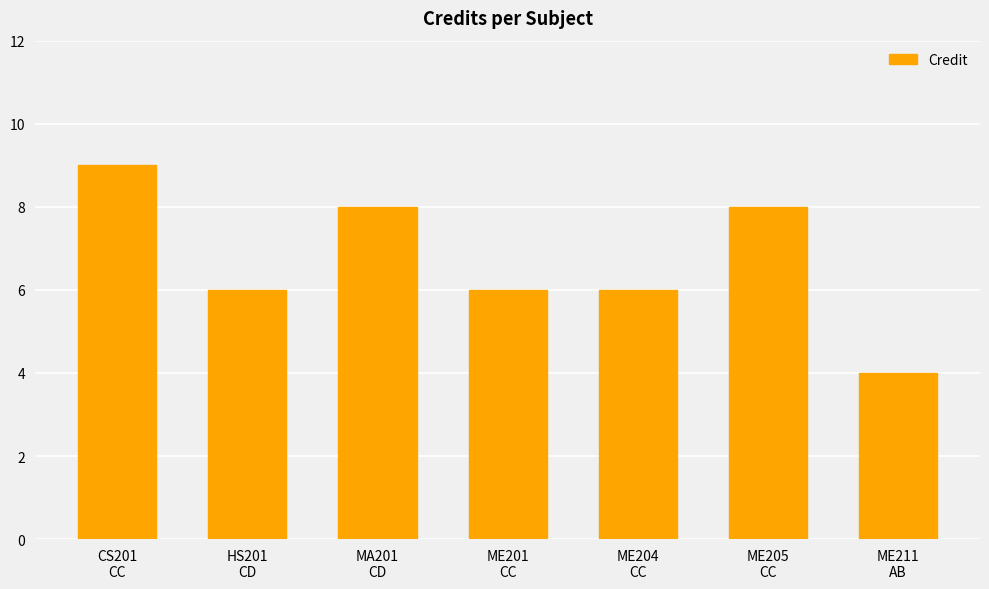

Is it true that the value at ME205
CC is 2?

False